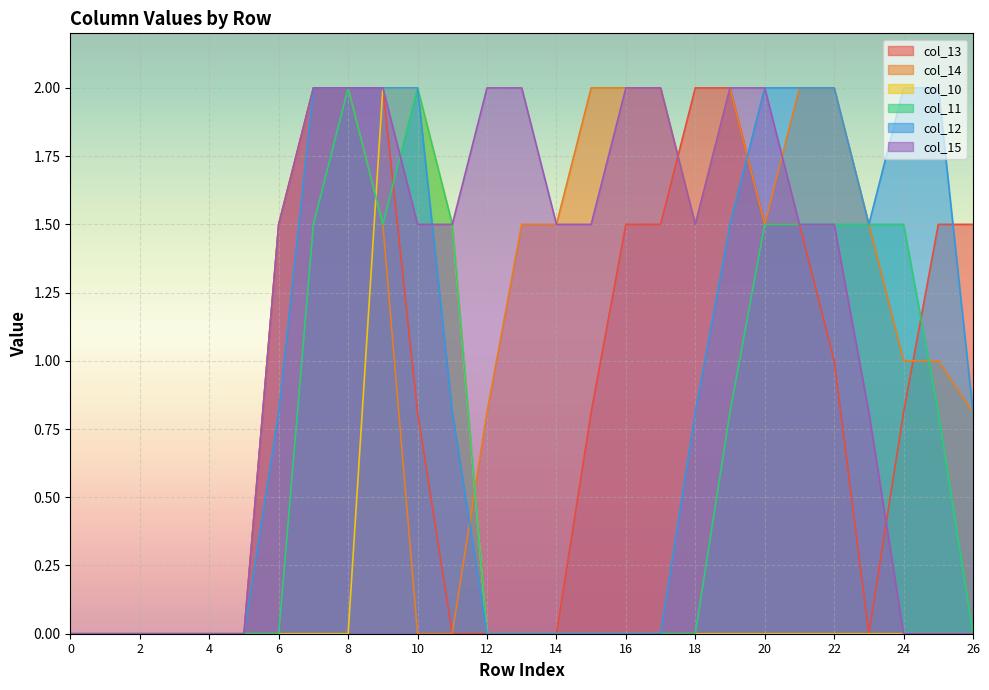

What is the difference between the maximum and minimum values in the col_14 series?

2.0